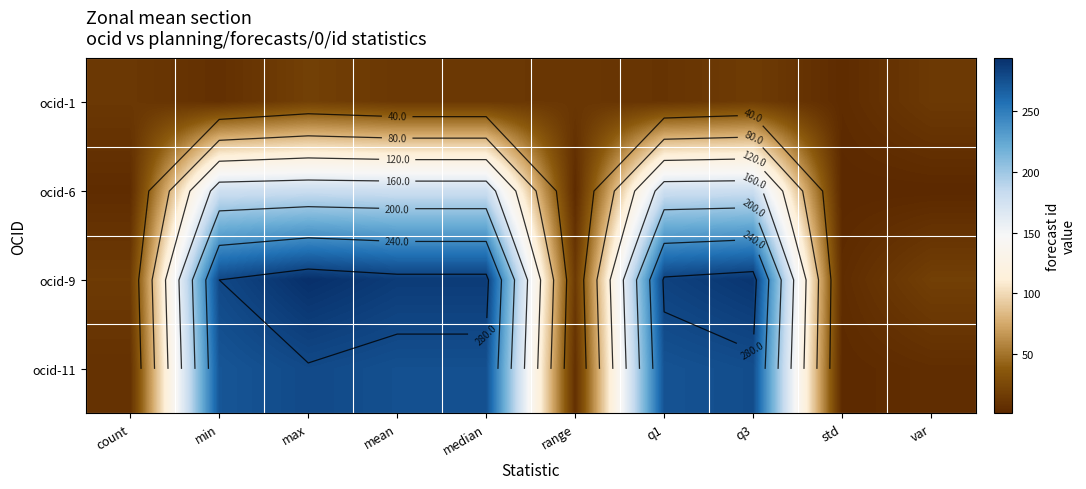

Is the value of ocid-9 at min greater than the value of ocid-1 at range?

Yes